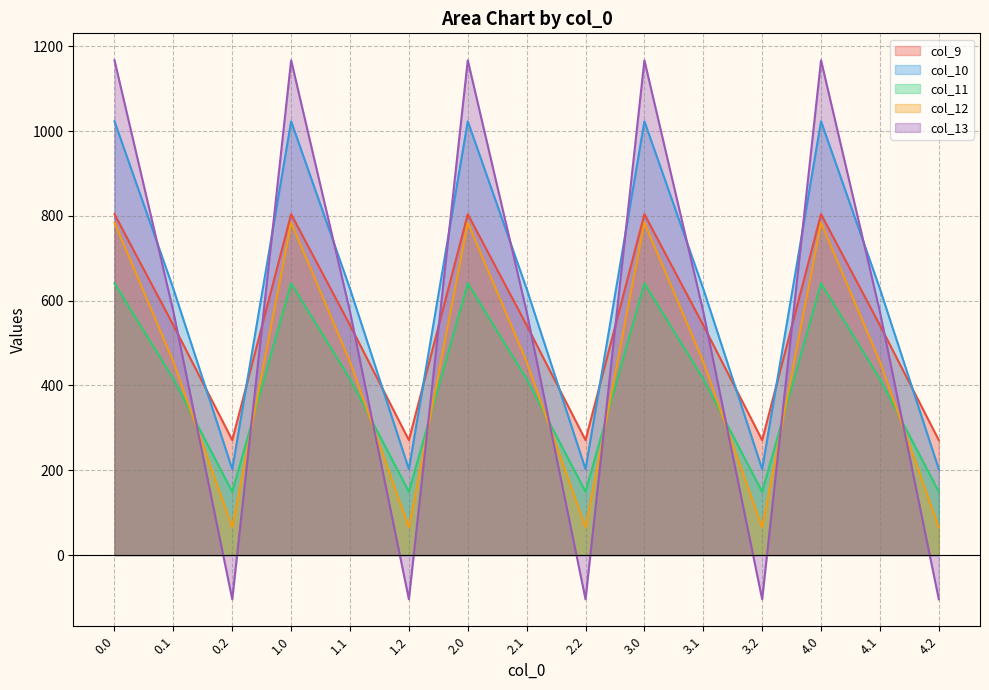

Is the value of col_9 at 0.1 greater than the value of col_11 at 1.1?

Yes